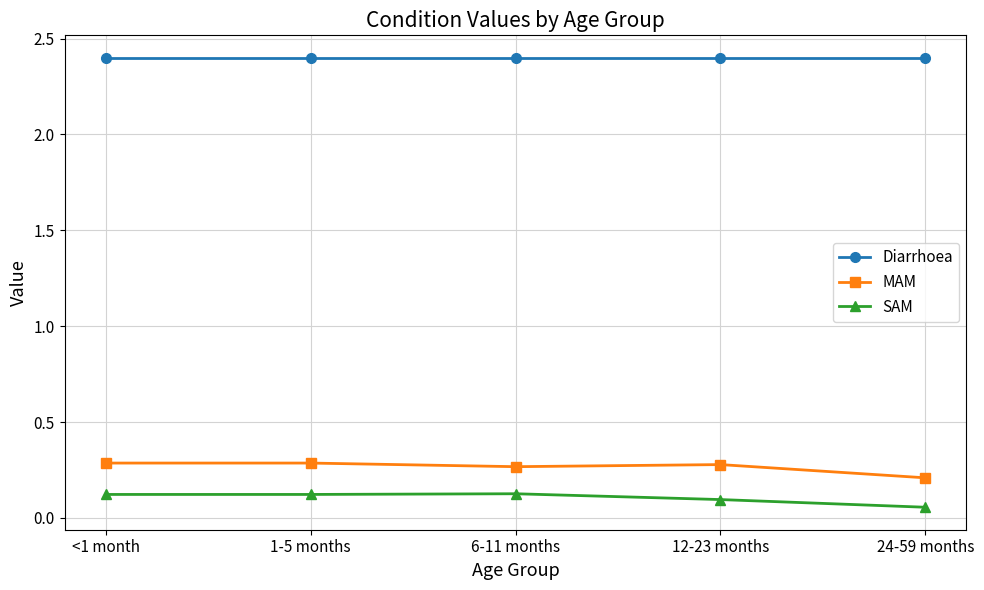

True or false: MAM has a value of 0.3 at 6-11 months.

True